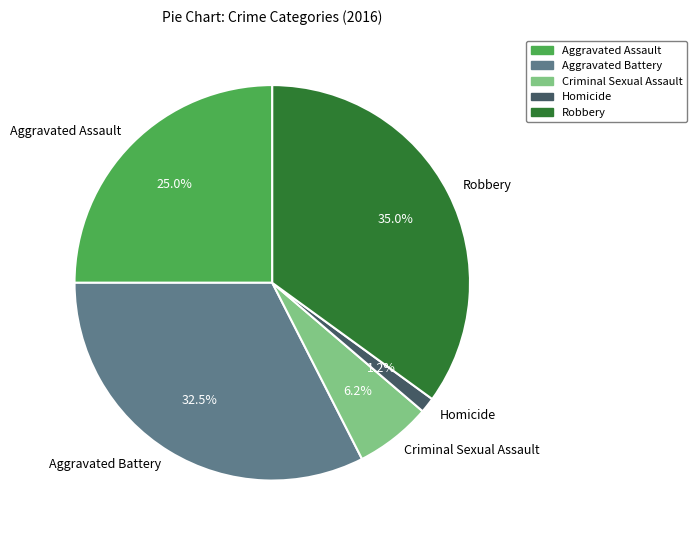

Which has a higher value, Criminal Sexual Assault or Aggravated Assault?

Aggravated Assault